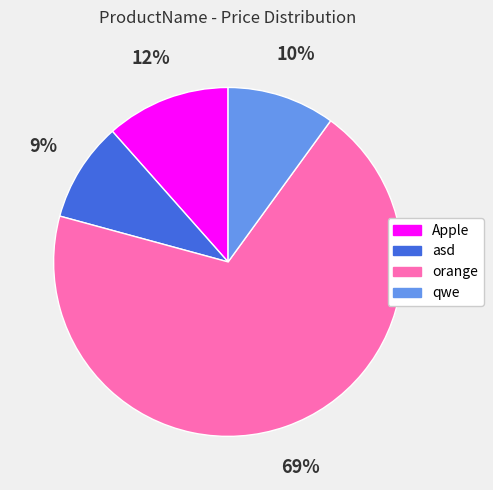

To the nearest percent, what is the average slice percentage?

25%